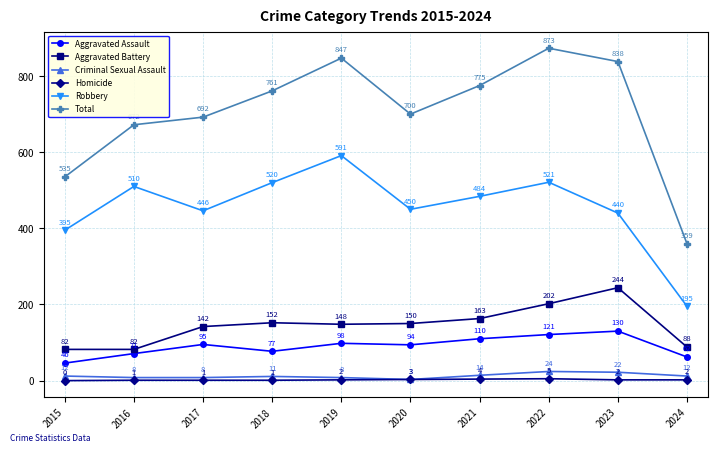

At which category is the sum across all series the highest?

2022